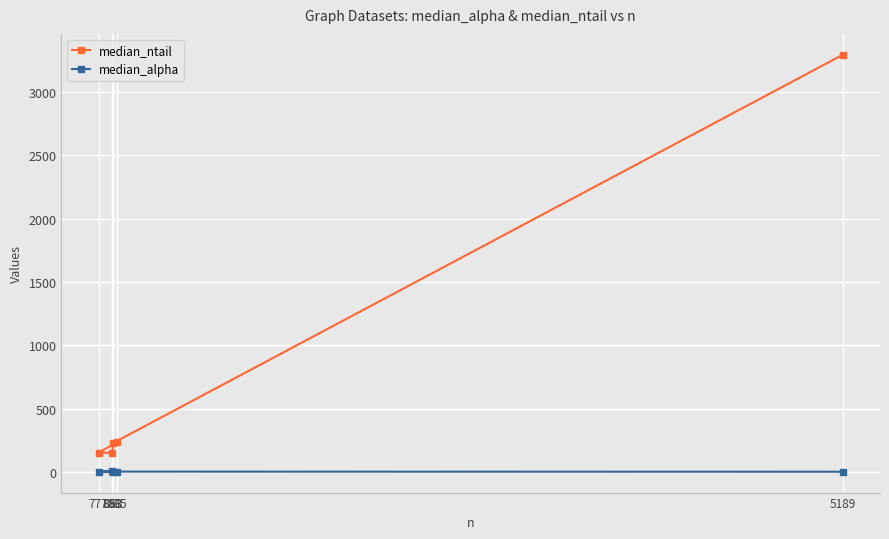

What are all the series names shown in the legend?

median_ntail, median_alpha